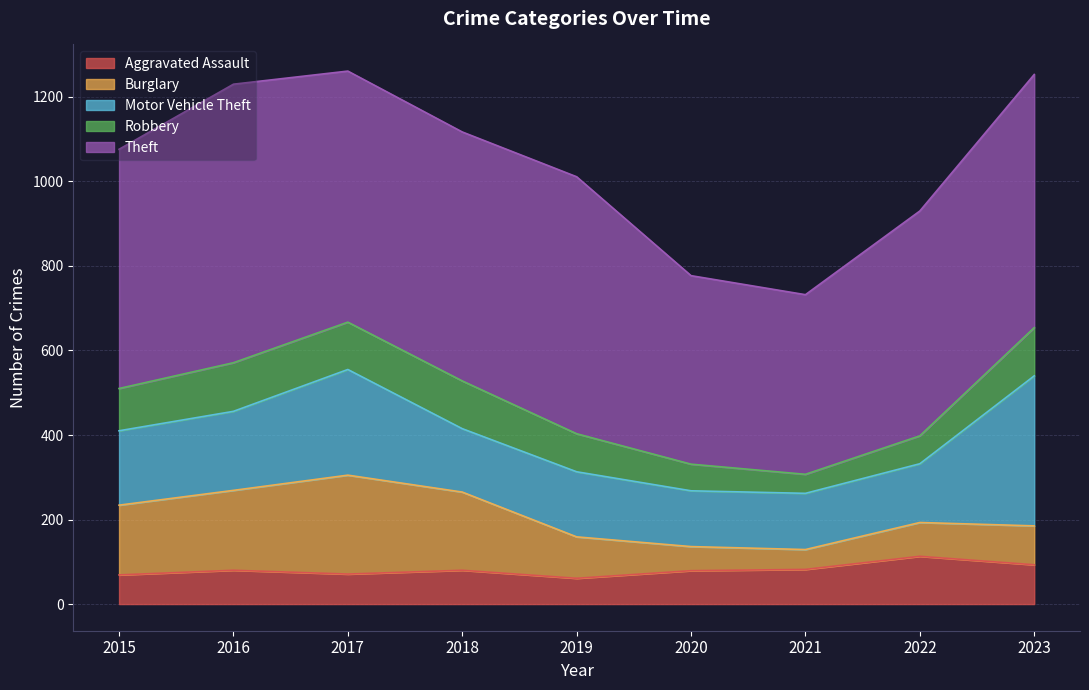

Where do Aggravated Assault and Burglary first cross each other?

2019 and 2020